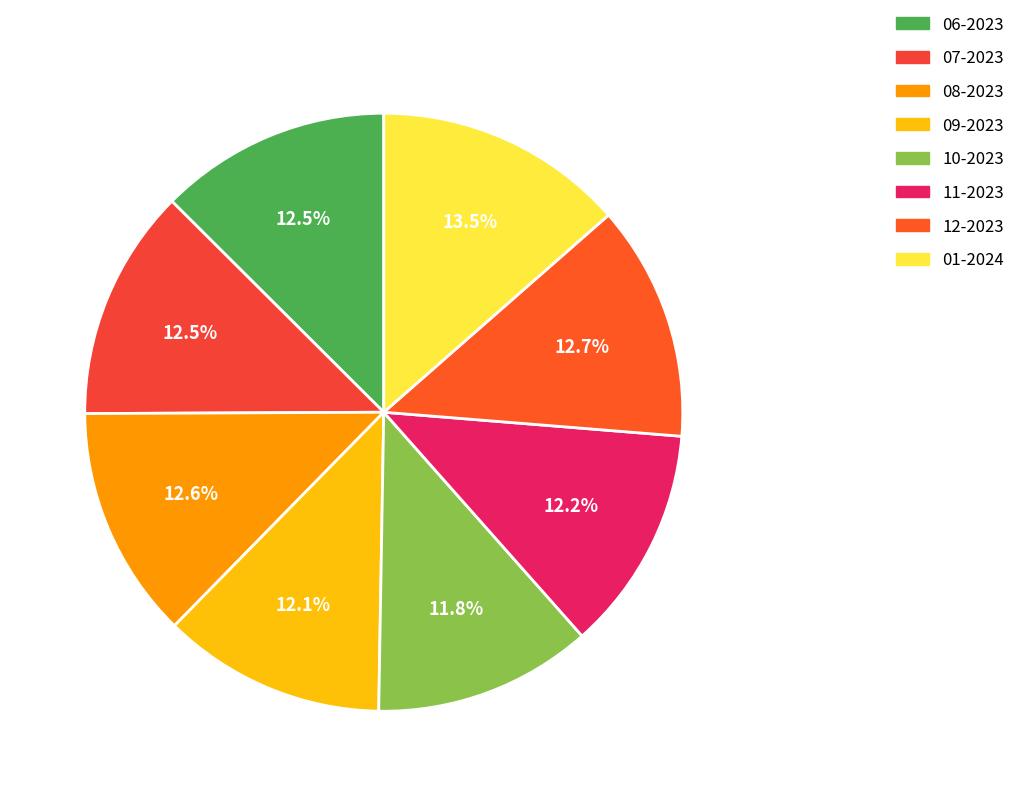

Combined, what portion of the pie is 12-2023 and 01-2024?

26.3%